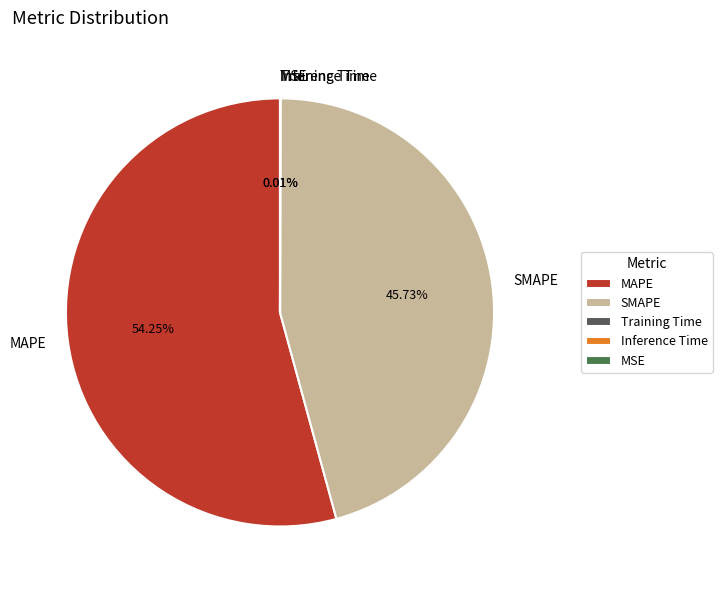

Which slice is the largest?

MAPE